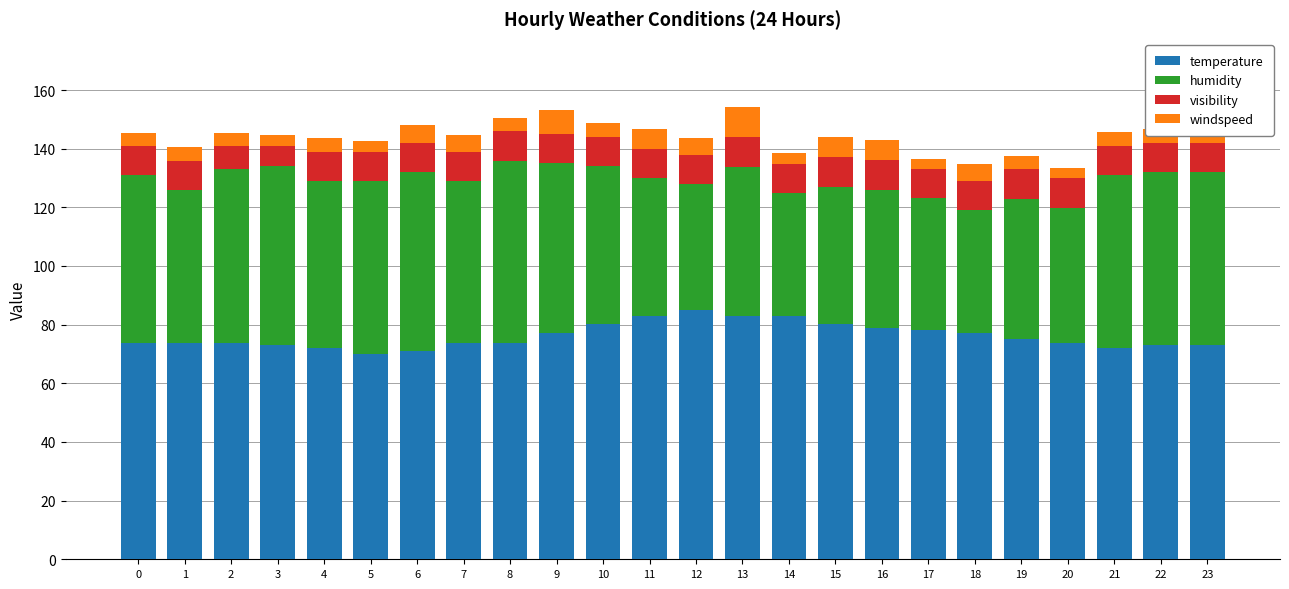

What is the value of the visibility bar at the 21st from the left?

10.0